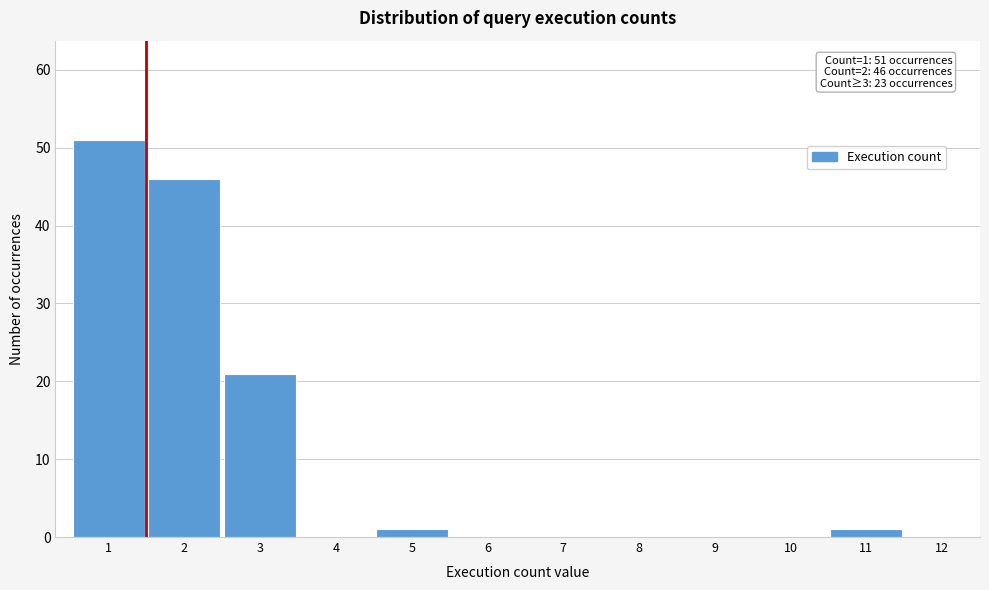

Reading left to right, what are all the values shown in this chart?

1=51	2=46	3=21	4=0	5=1	6=0	7=0	8=0	9=0	10=0	11=1	12=0